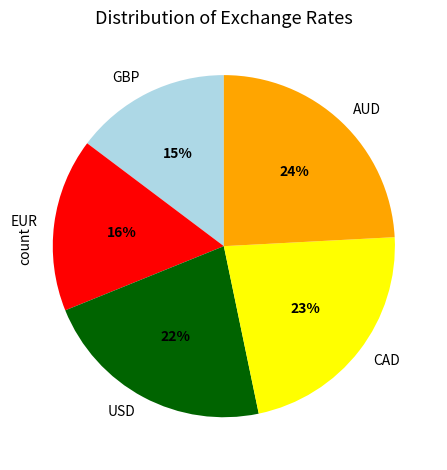

Is the sum of GBP and USD greater than half?

No